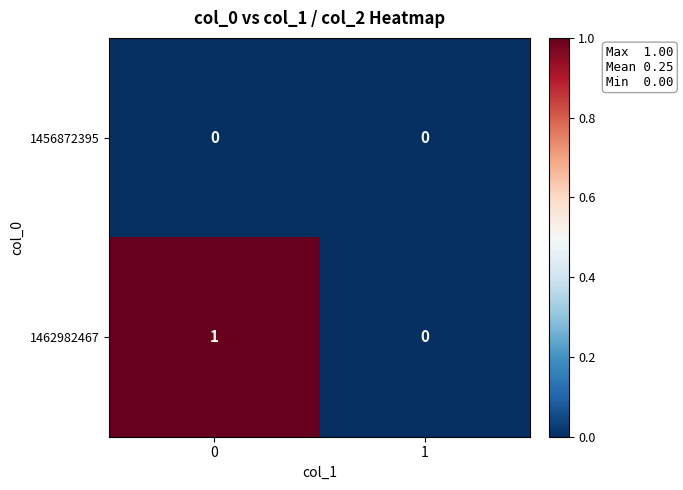

Reading left to right, transcribe all the data shown in this chart.

1456872395: 0	0
1462982467: 1	0